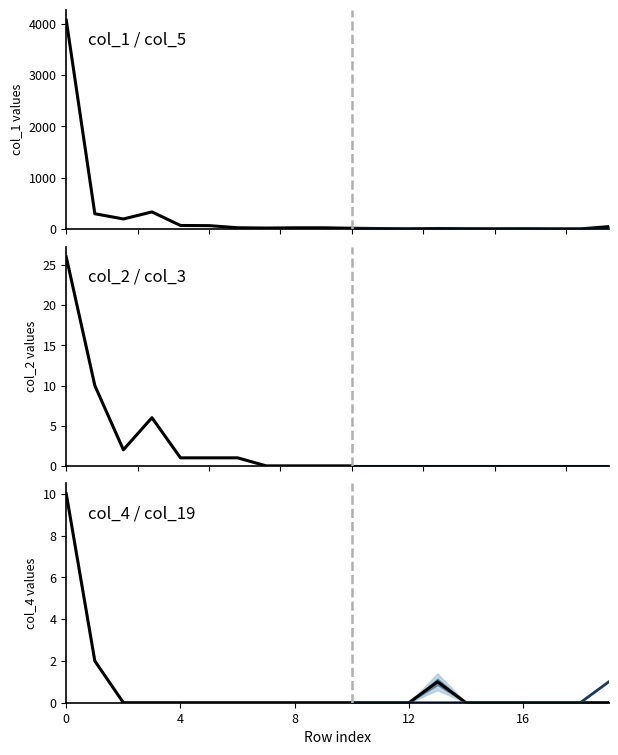

The value of col_2 / col_3 at 6 is 1. True or false?

True